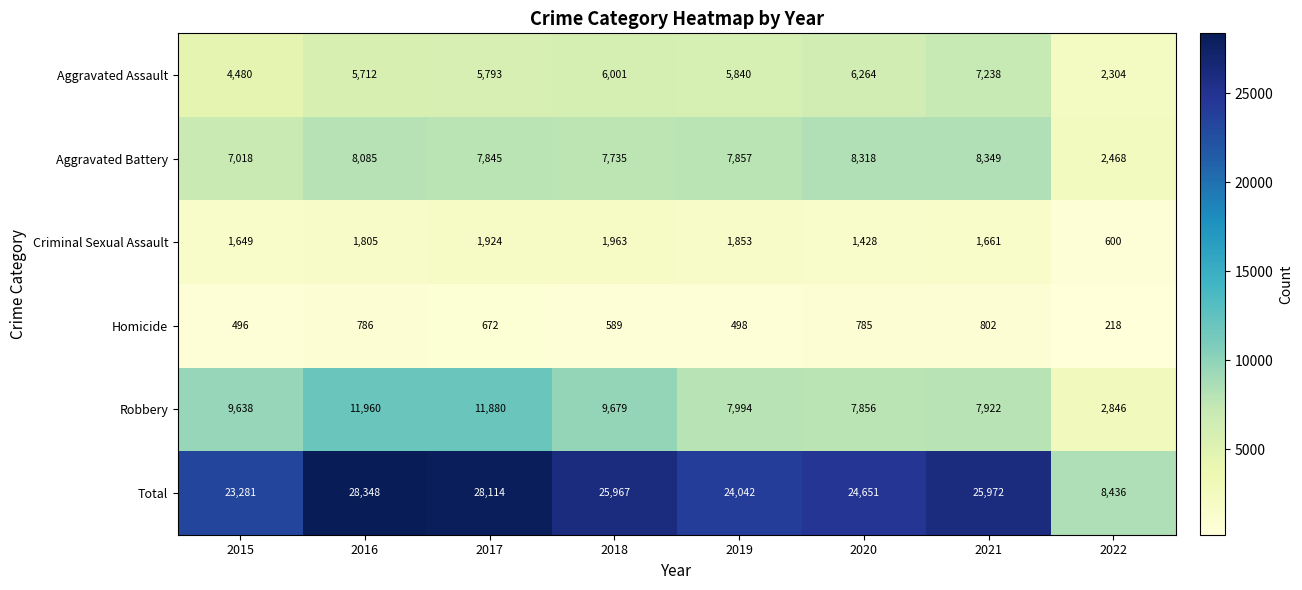

At which category does the chart reach its minimum across all series?

2022